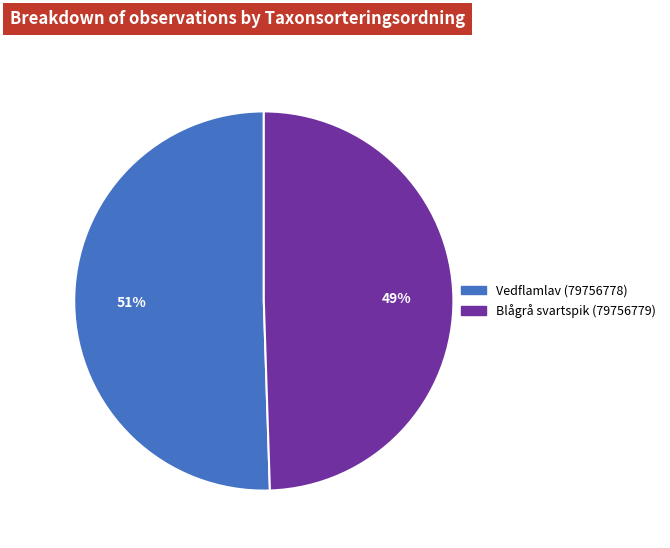

How many slices are in this pie chart?

2